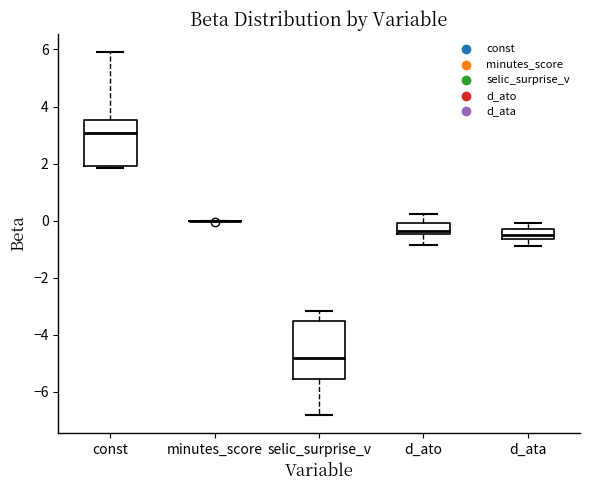

Which box is the tallest, from its lower edge to its upper edge?

selic_surprise_v